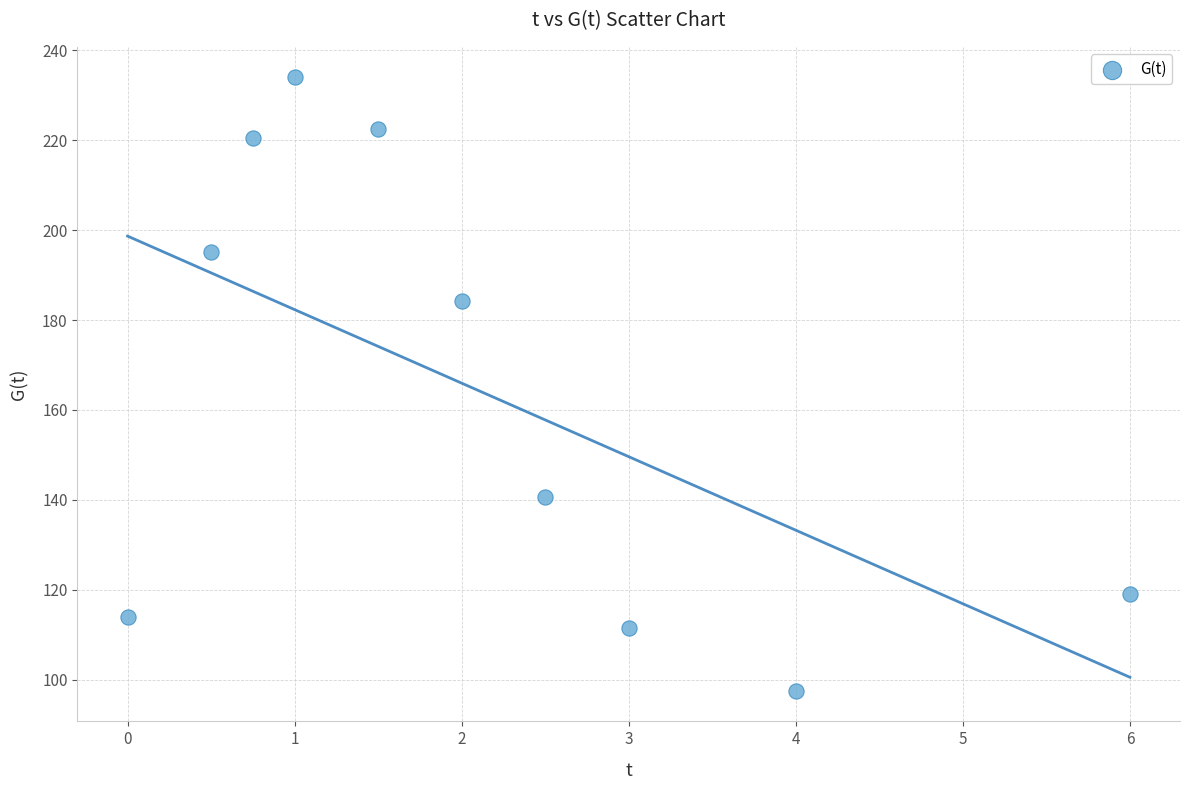

What is the average X value?

2.1